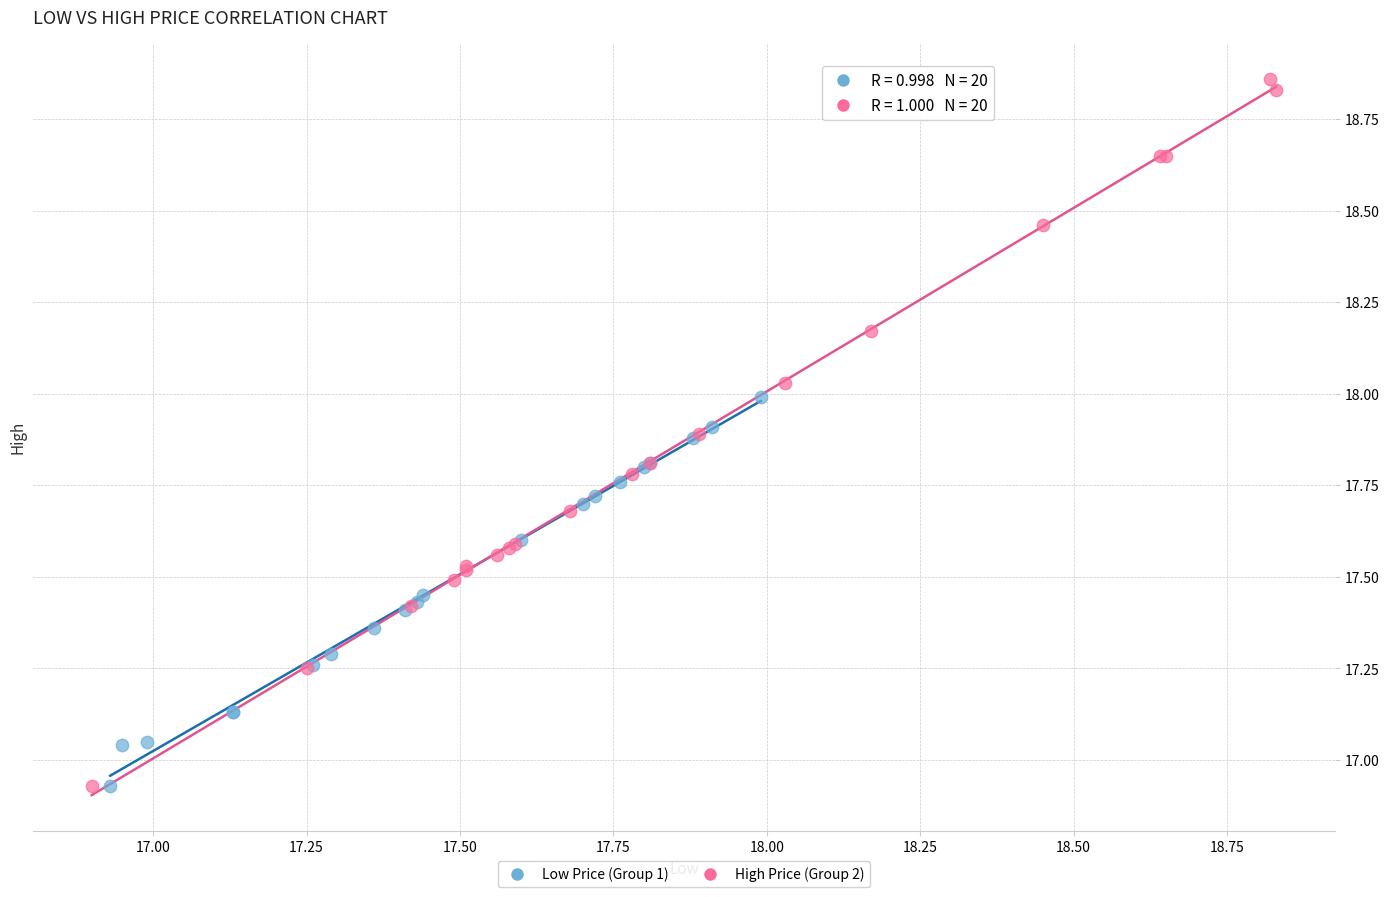

Which series has the widest spread of Y values?

High Price (Group 2)